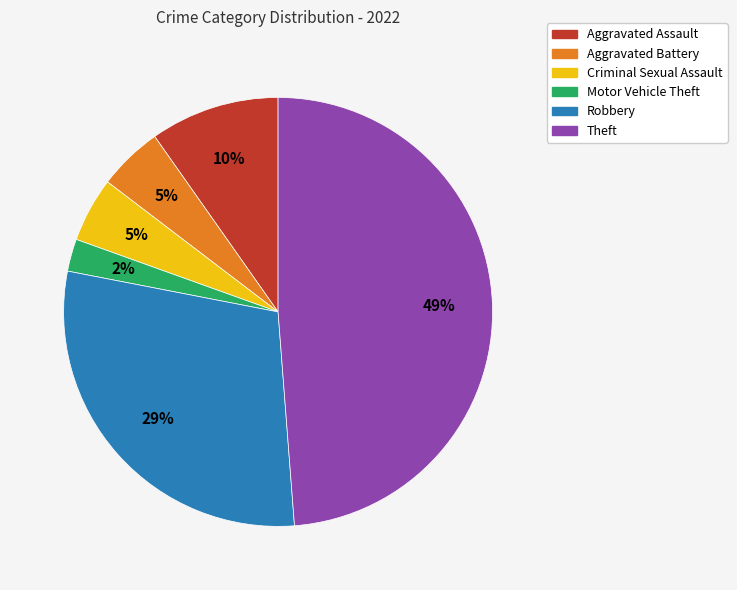

Which slice is the largest?

Theft